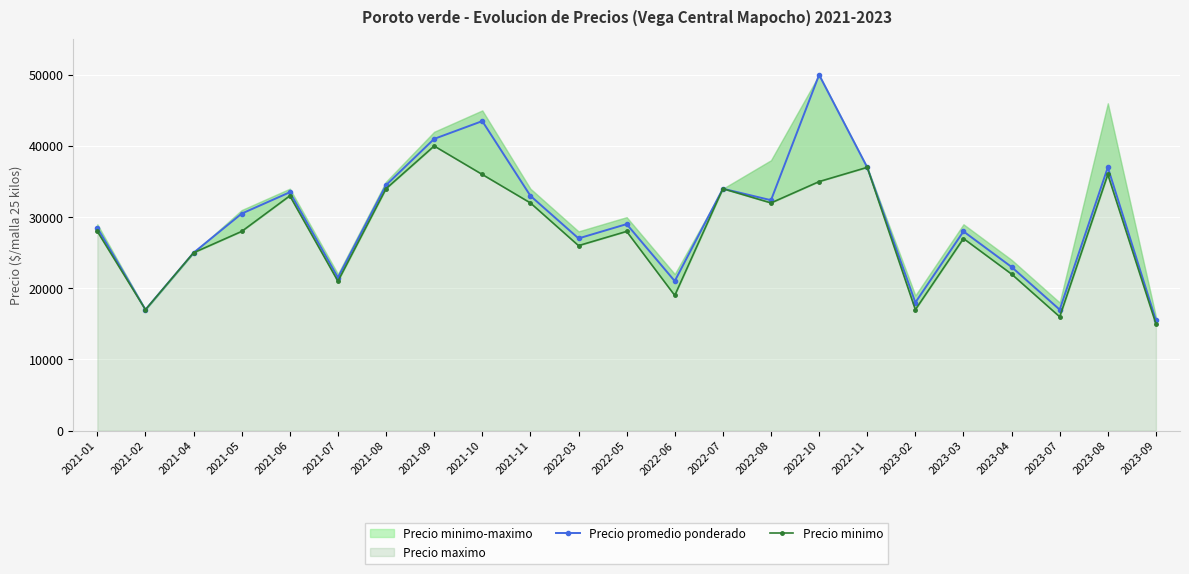

At how many categories does at least one series exceed 27254?

14